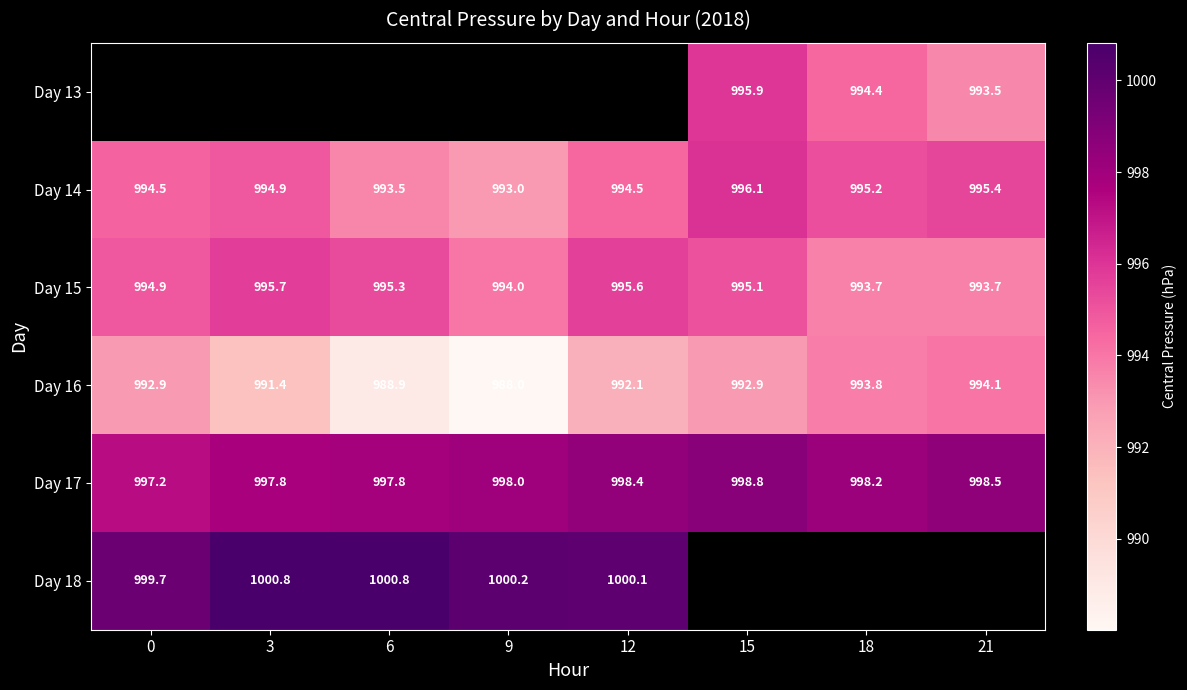

Rank the series by their maximum value, from lowest to highest.

Day 16, Day 15, Day 13, Day 14, Day 17, Day 18